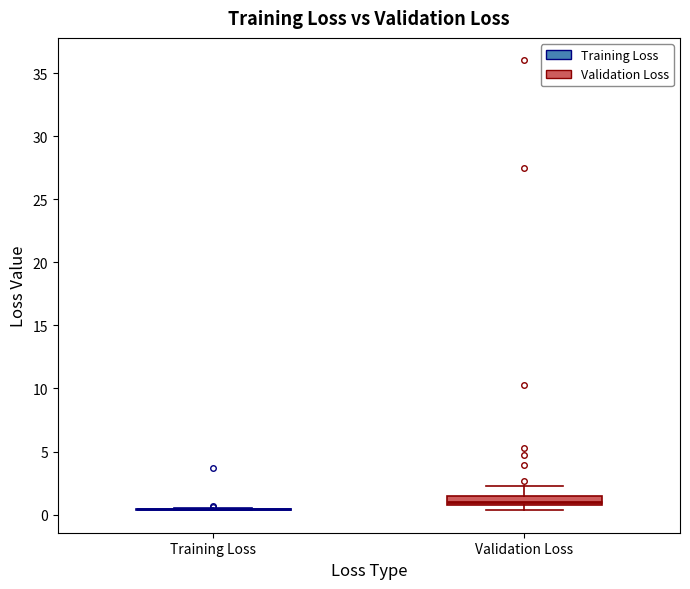

Where is the upper edge of the box for Validation Loss on the y-axis? The values are not printed on the chart, so give them approximately, as read against the axis.

1.5